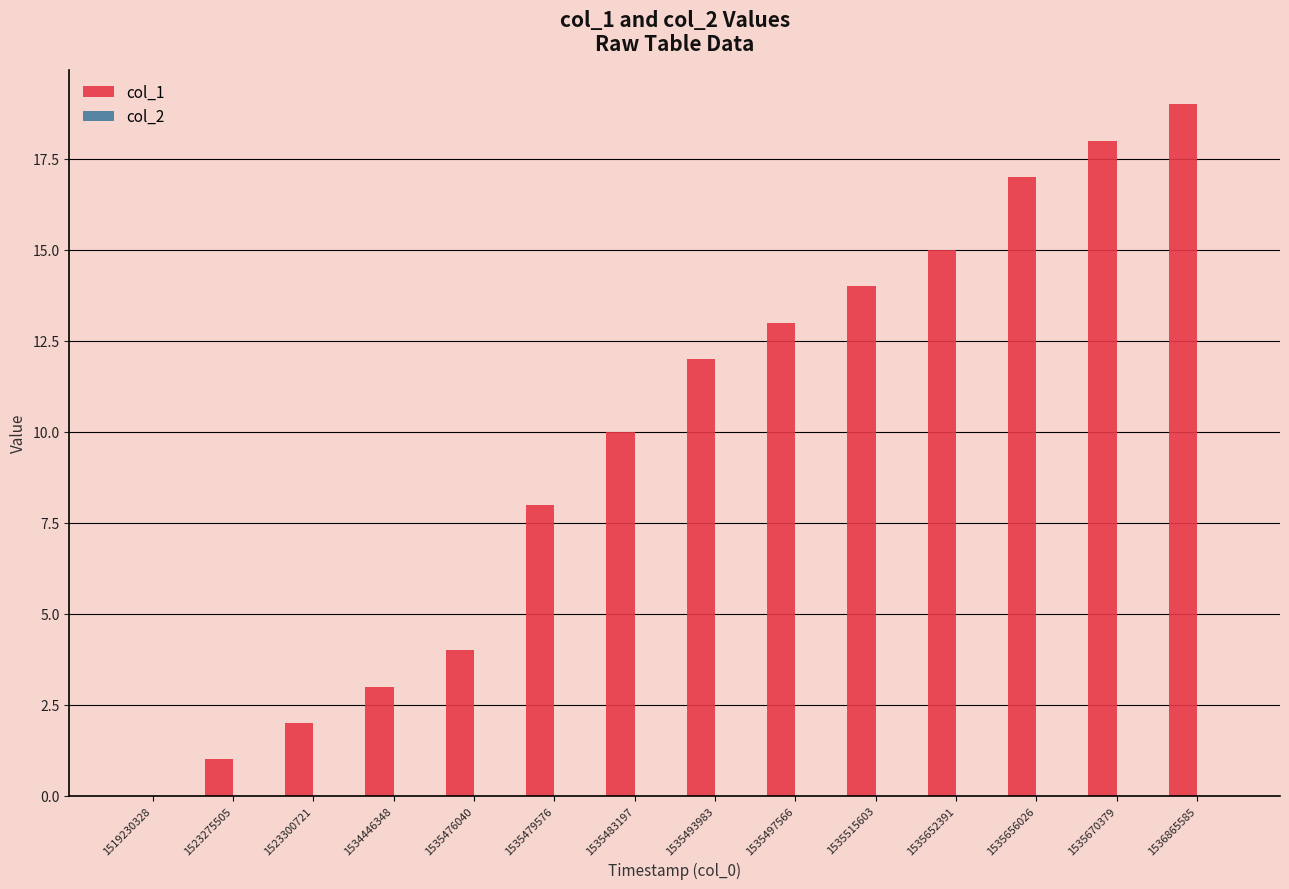

What is the approximate value at 1535515603, to the nearest 5?

15